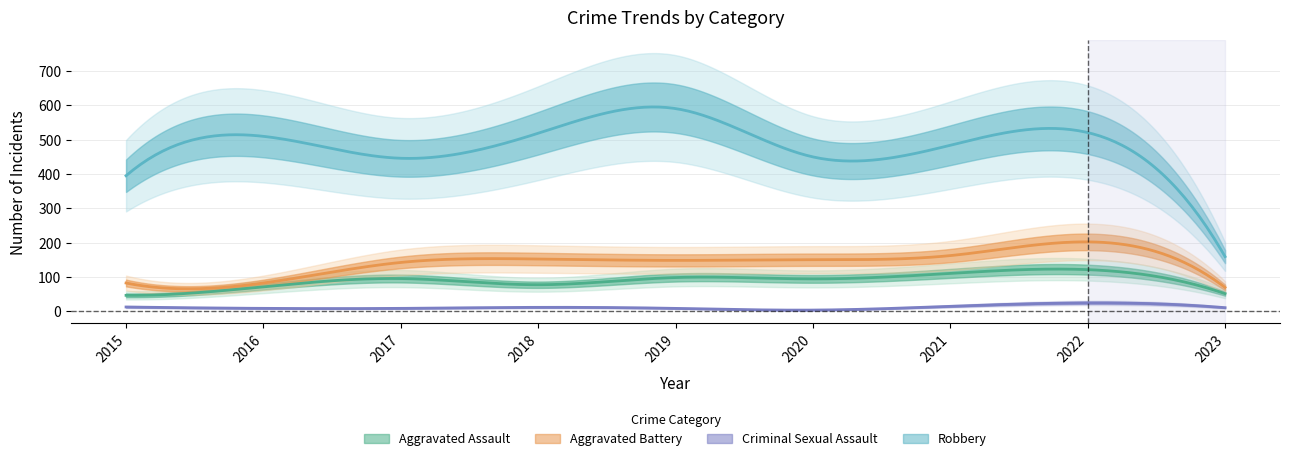

What is the highest value of the Aggravated Battery series?

202